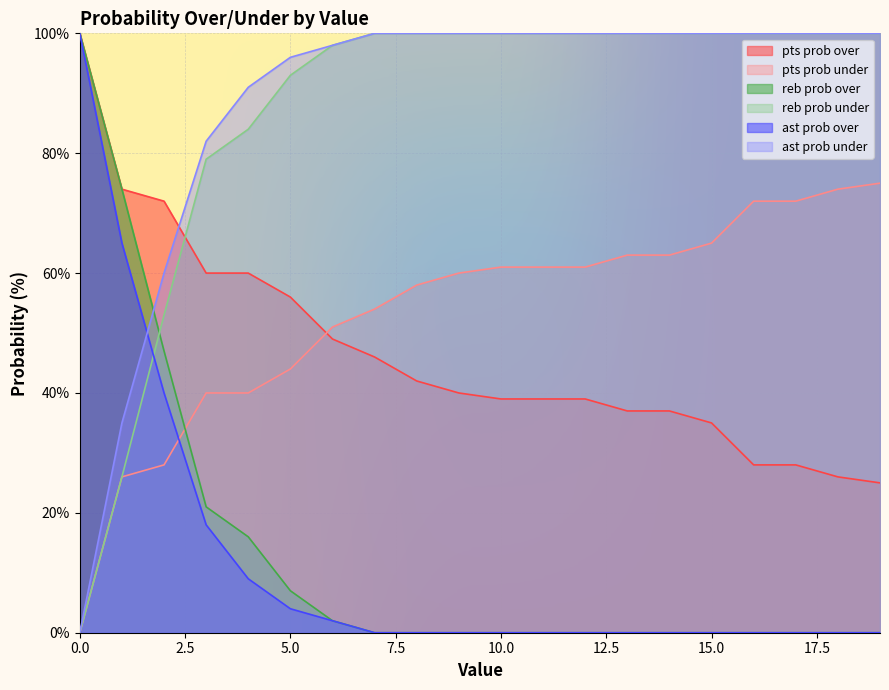

True or false: ast prob under and ast prob over intersect in this chart.

True